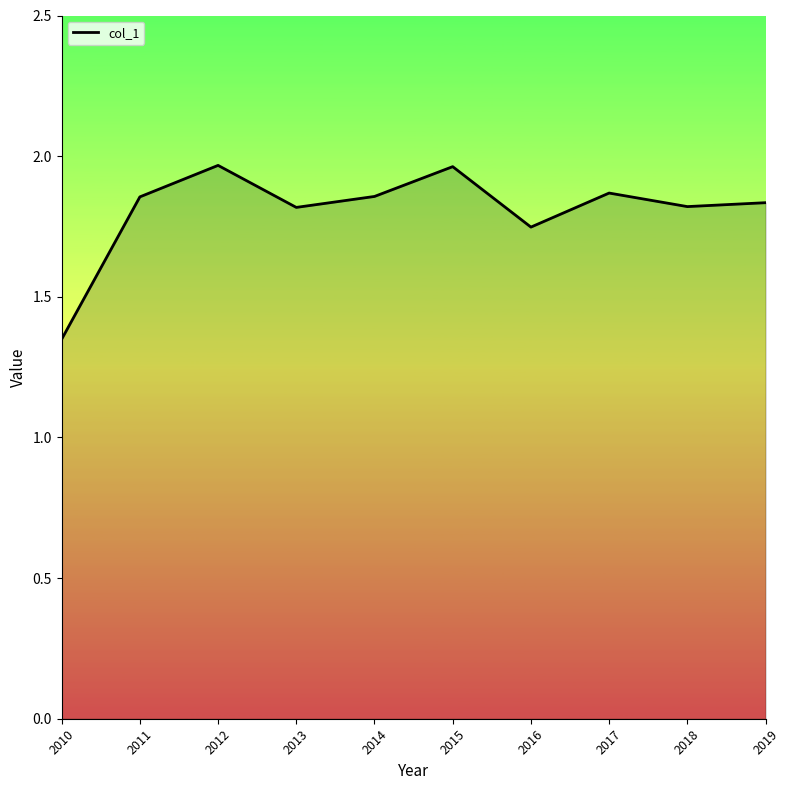

Which category has the lowest value across all series?

2010